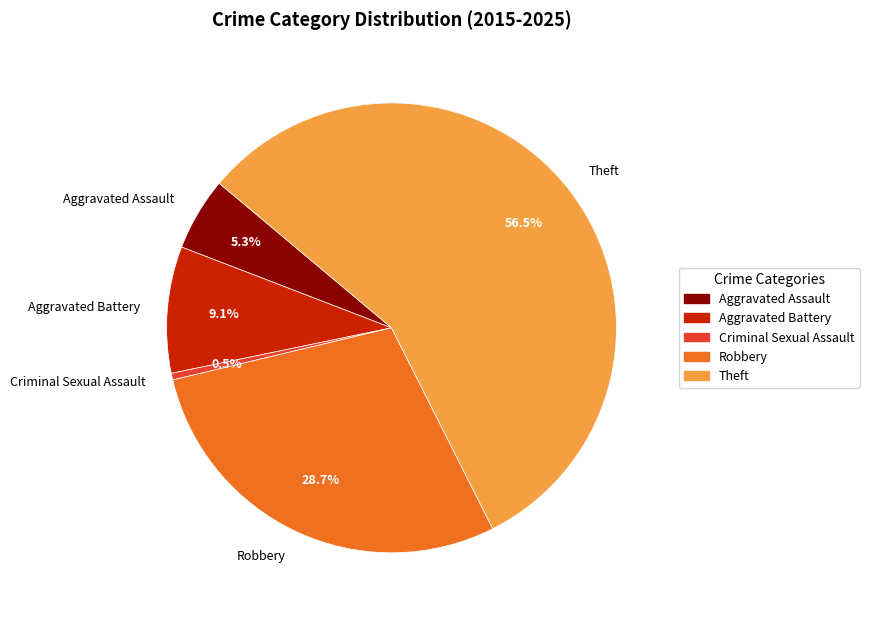

To the nearest percent, what percentage of the pie is Aggravated Assault?

5%